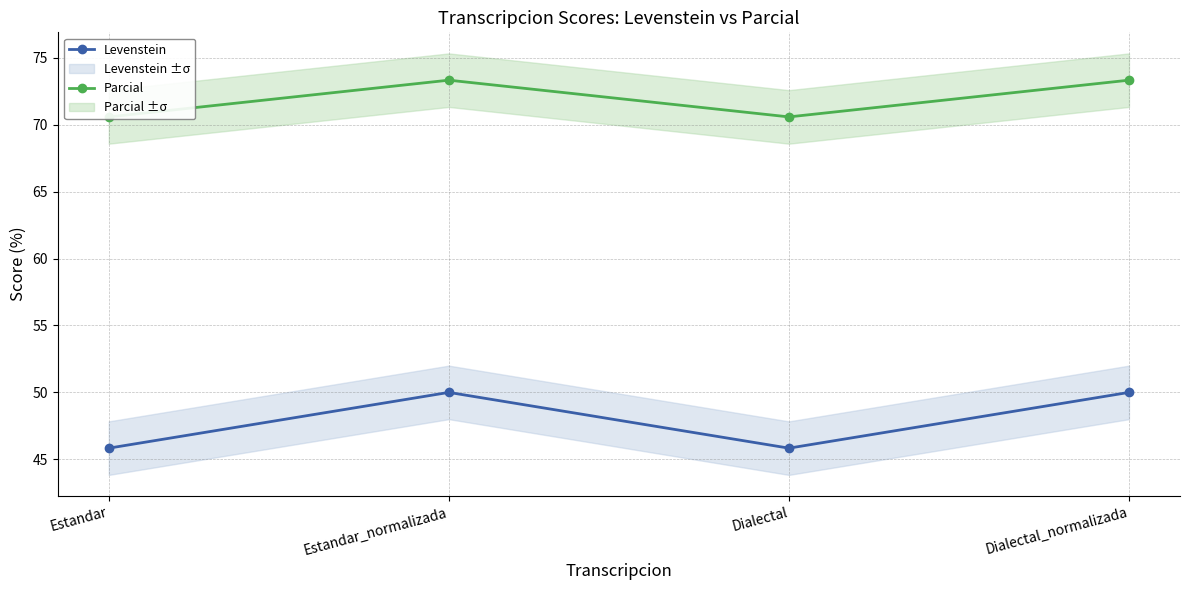

At which category is the sum across all series the highest?

Estandar_normalizada